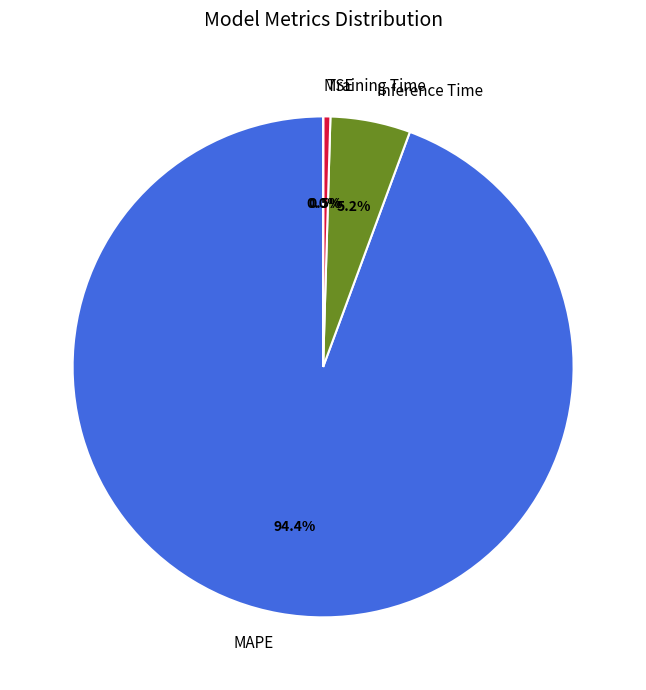

Which has a higher value, Training Time or Inference Time?

Inference Time